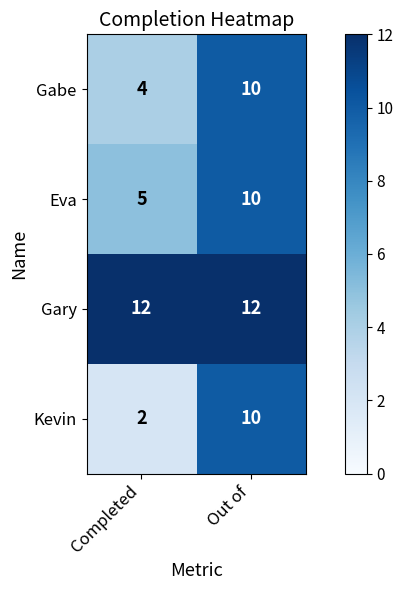

Where is Kevin nearest to the value 6?

Completed